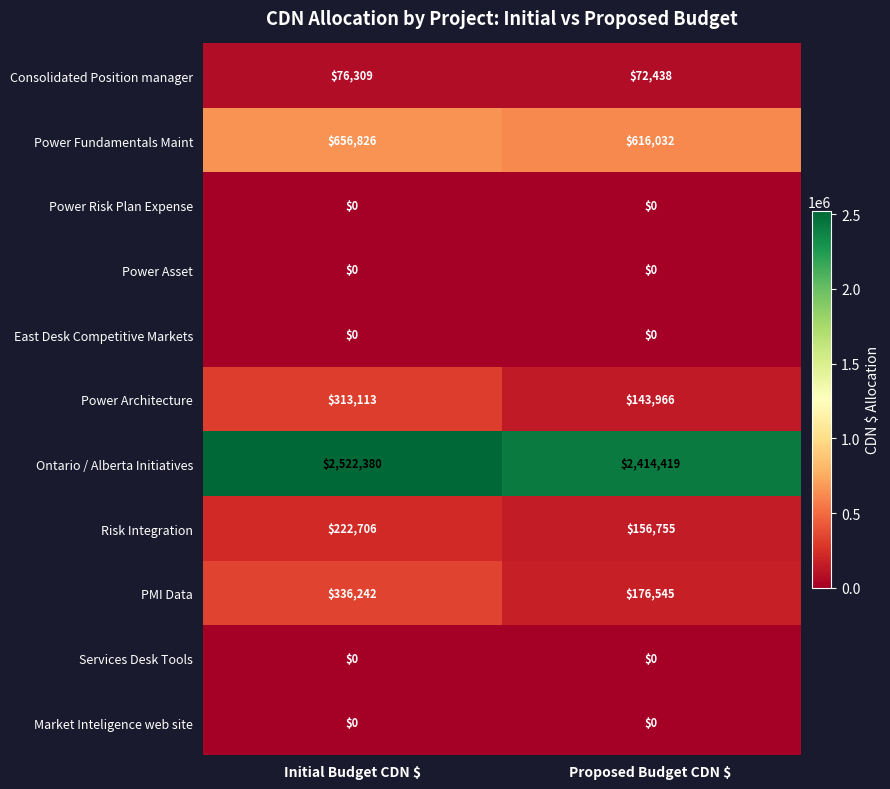

At how many categories does at least one series exceed 1360898?

2